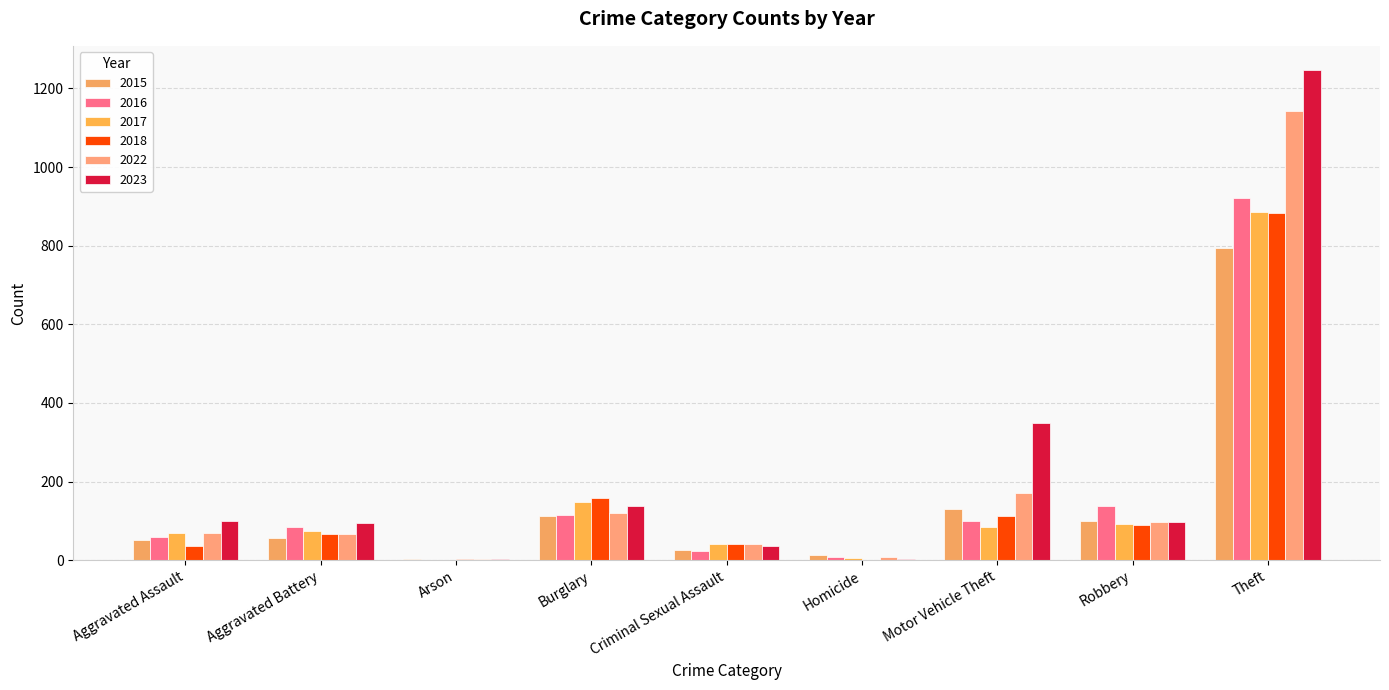

What is the sum of the 2015 values at Criminal Sexual Assault and Arson?

29